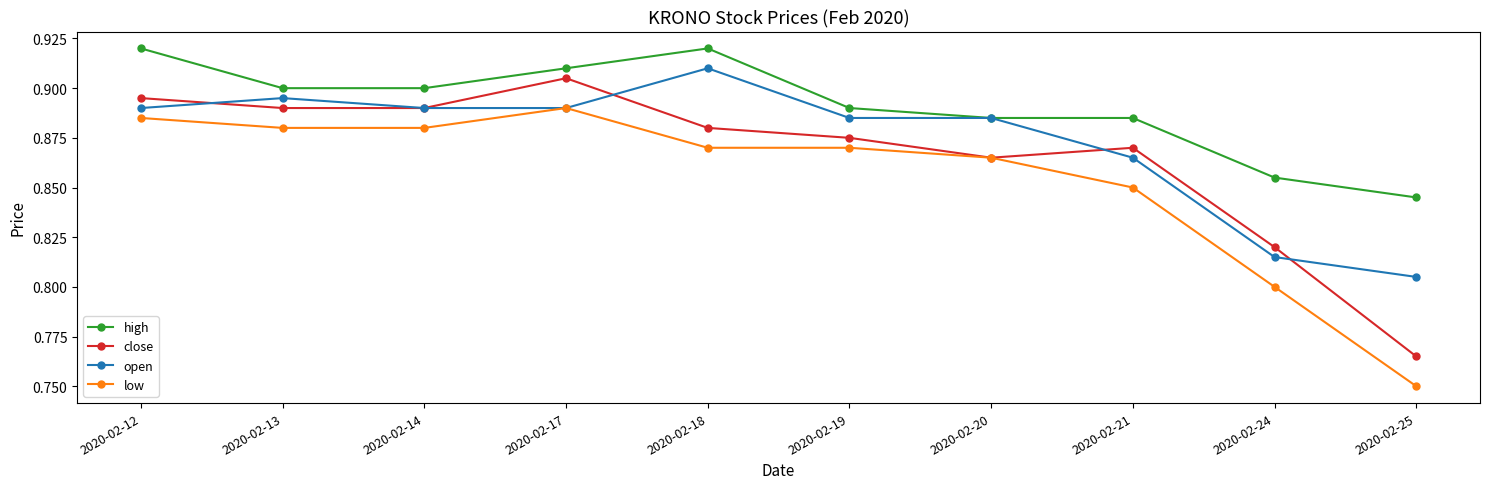

What is the difference between the maximum and minimum values in the high series?

0.1